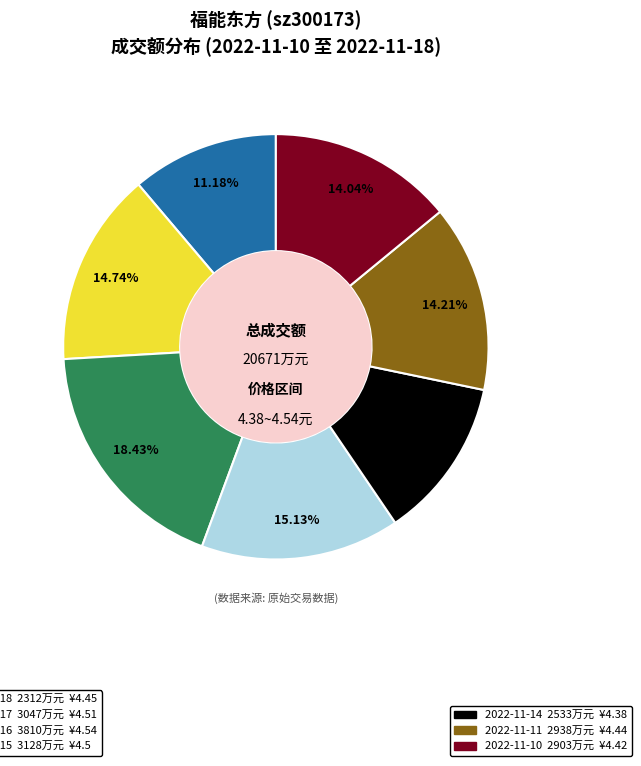

Is there any slice that represents more than half of the pie?

No